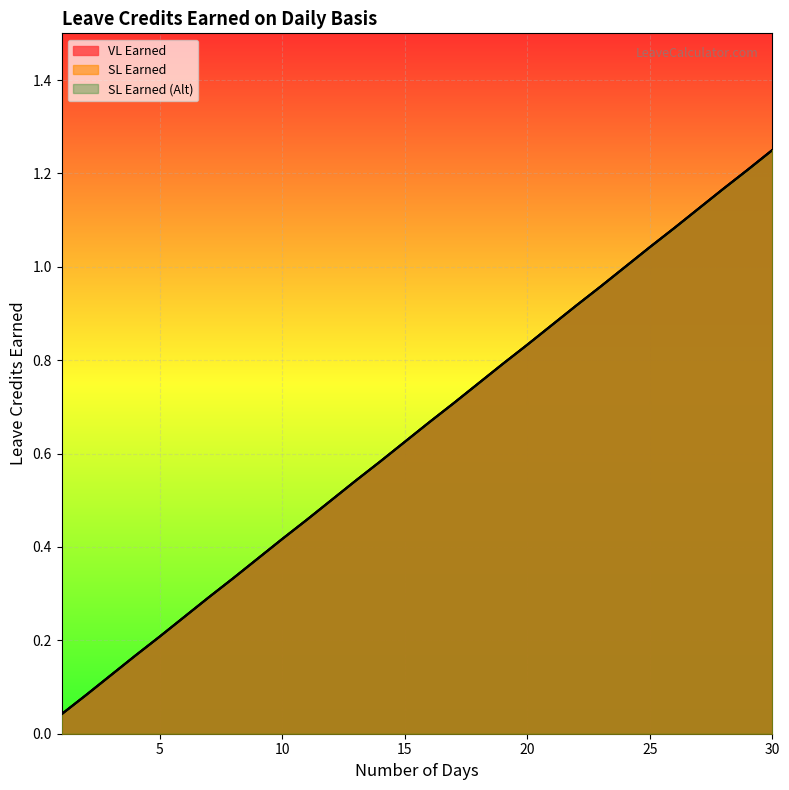

Where is SL Earned nearest to the value 0?

1